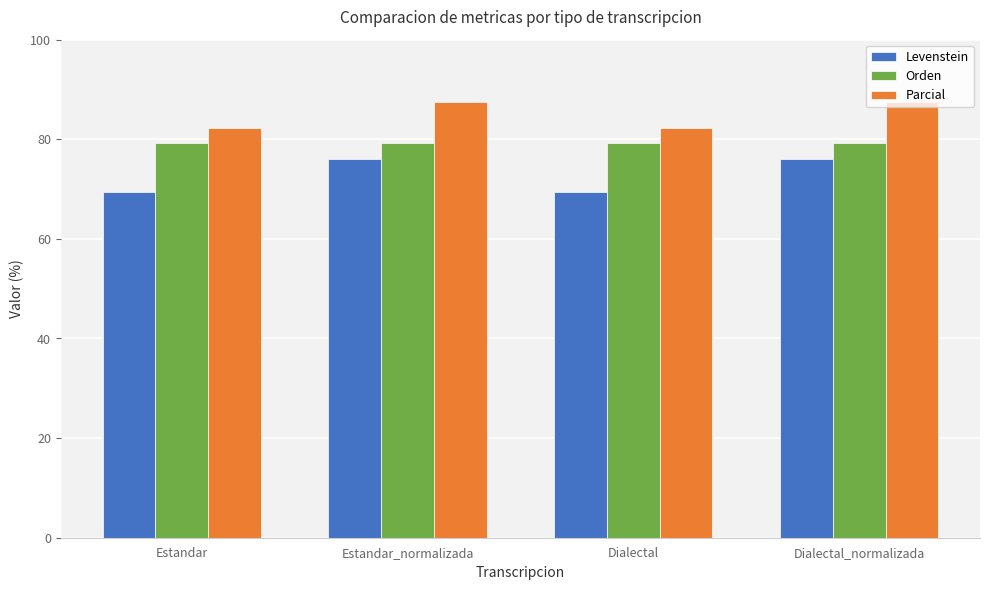

What is the approximate value of Orden at Dialectal_normalizada?

79.2